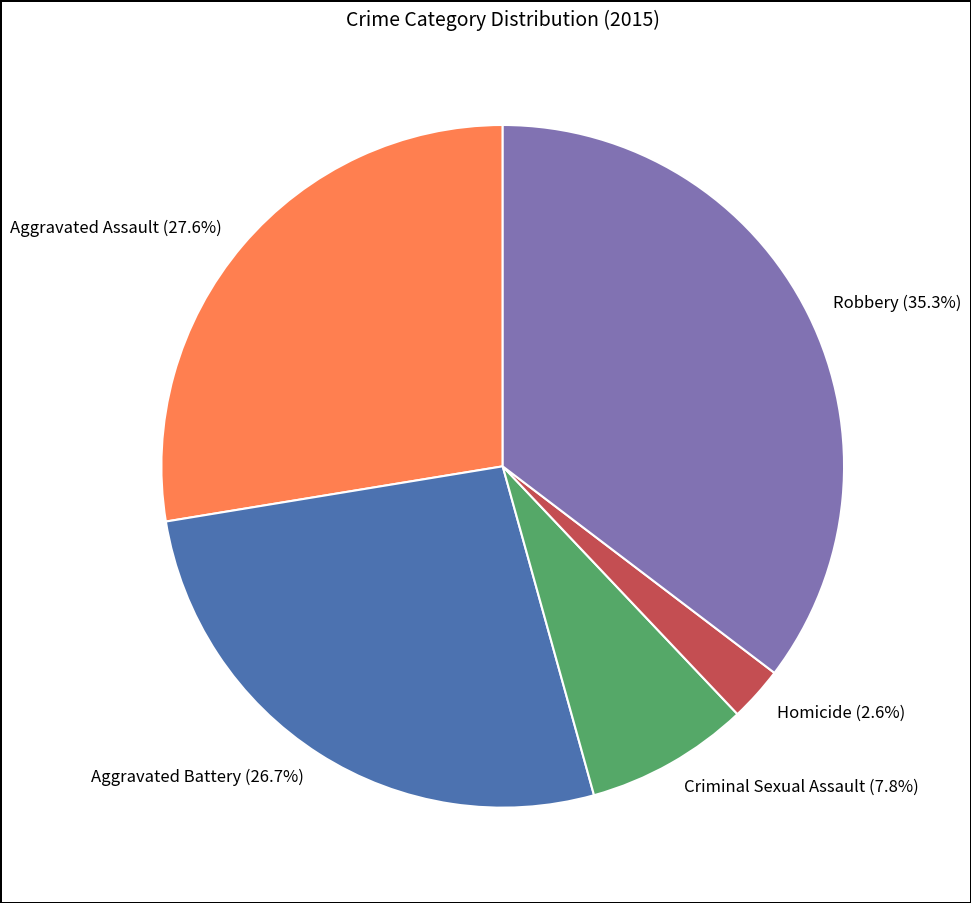

True or false: Aggravated Assault accounts for 28% of the total.

True